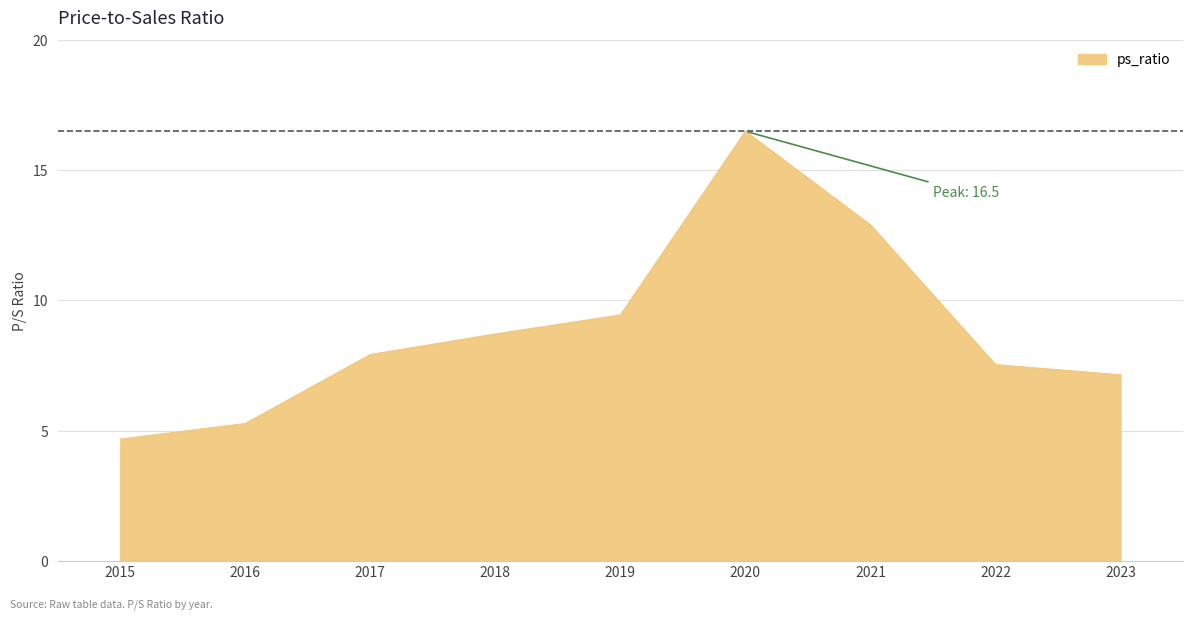

What is the sum of the values at 2019 and 2020?

25.9